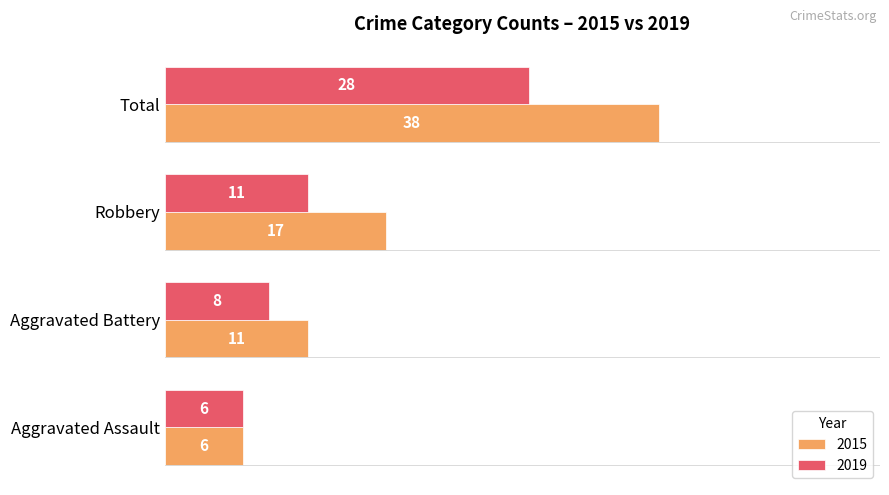

What is the lowest value of the 2019 series?

6